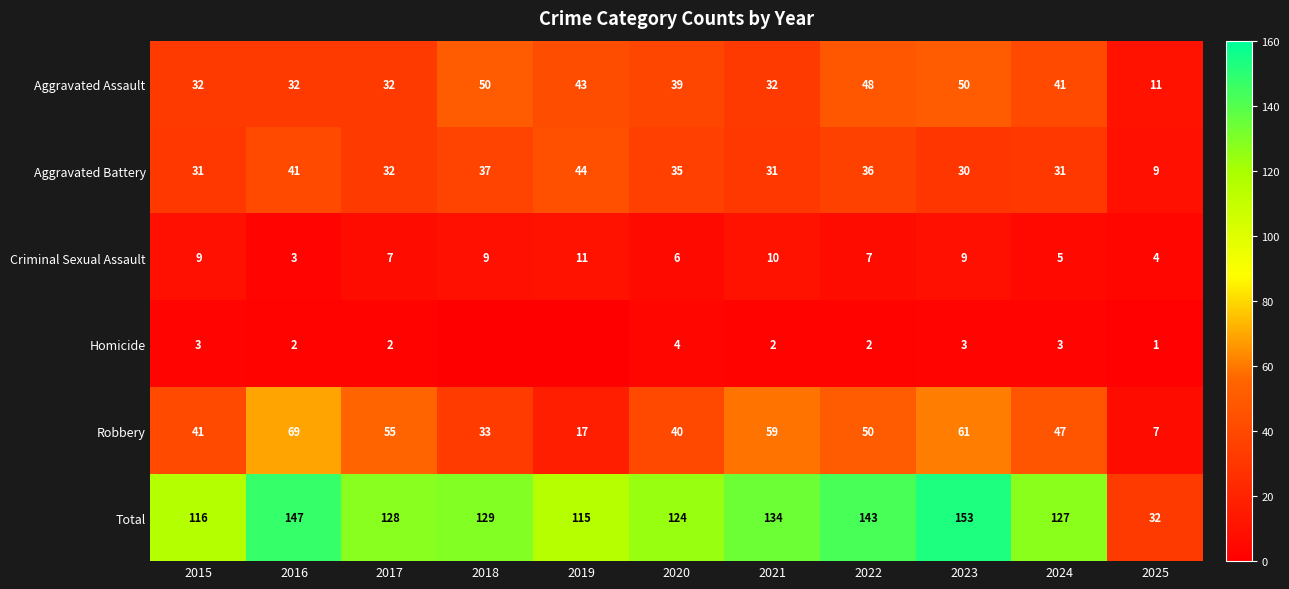

Which series changed the most between 2017 and 2024?

Aggravated Assault